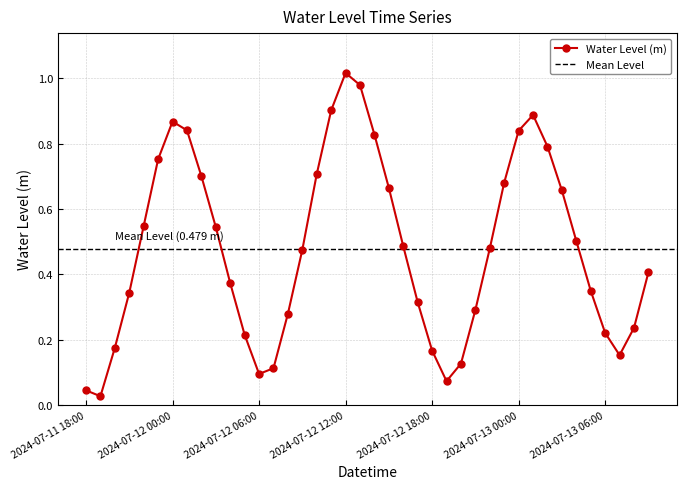

True or false: Water Level (m) has more than 1 interior local peaks.

True